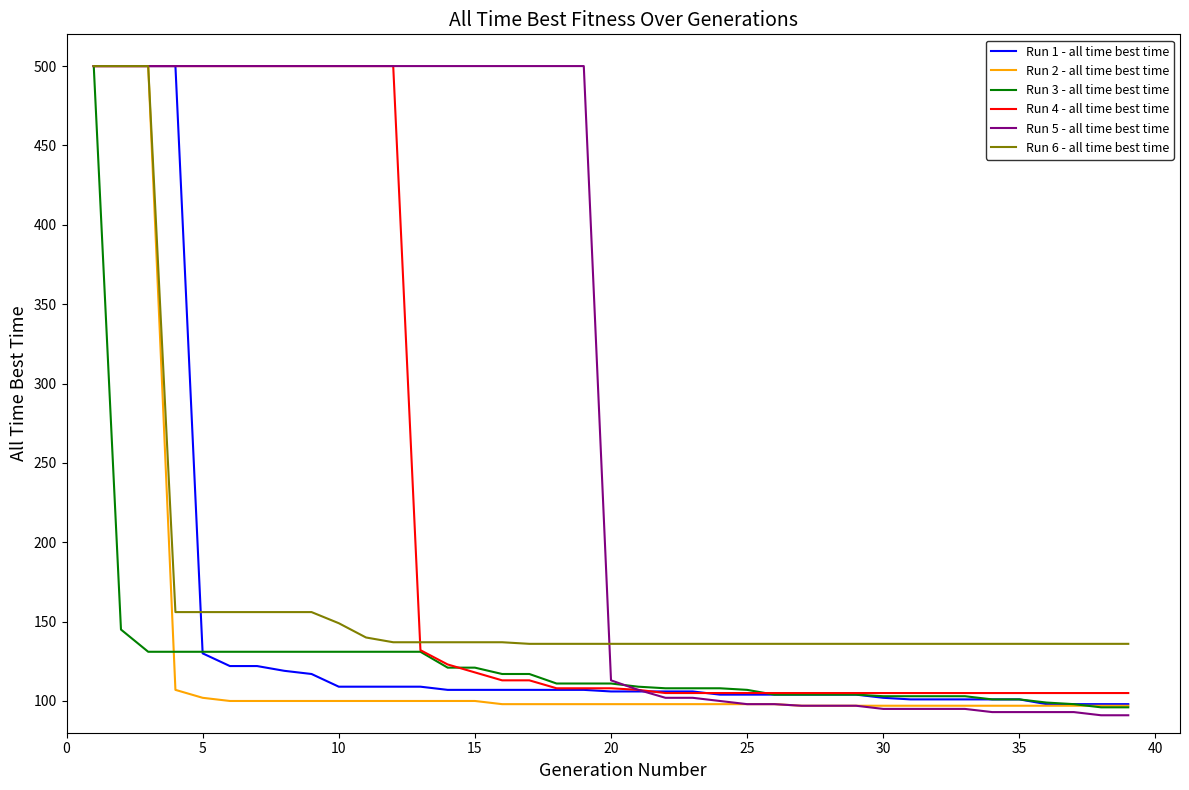

Which series has the widest spread of values?

Run 5 - all time best time